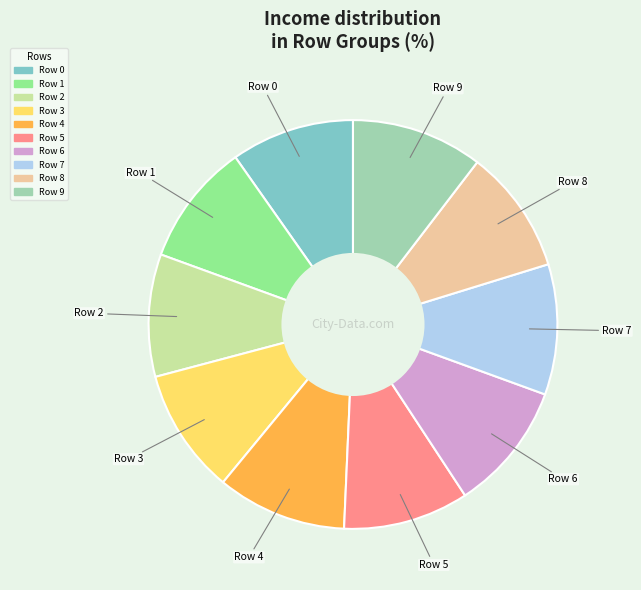

Is there a majority slice in this chart?

No